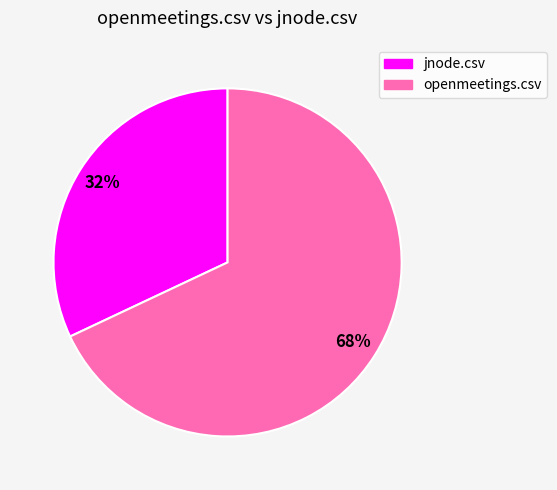

Count the number of slices in the pie.

2